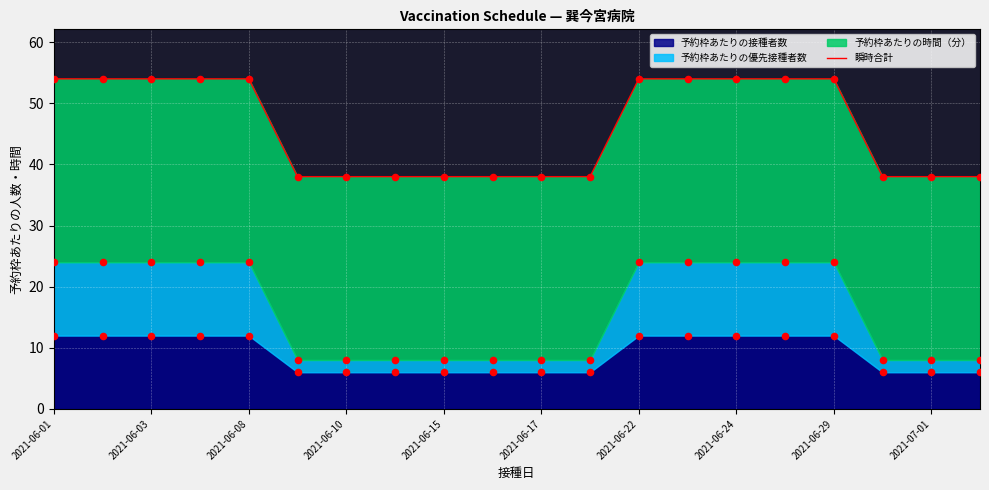

Between 2021-06-17 and 18, which is larger?

2021-06-17